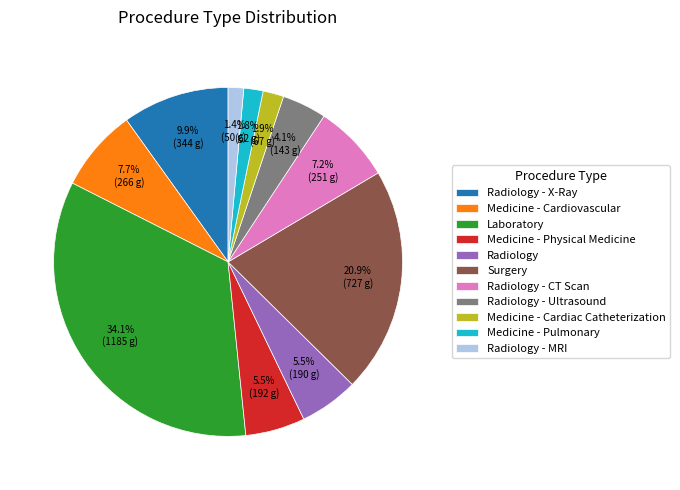

Which has a higher value, Radiology - MRI or Radiology - X-Ray?

Radiology - X-Ray